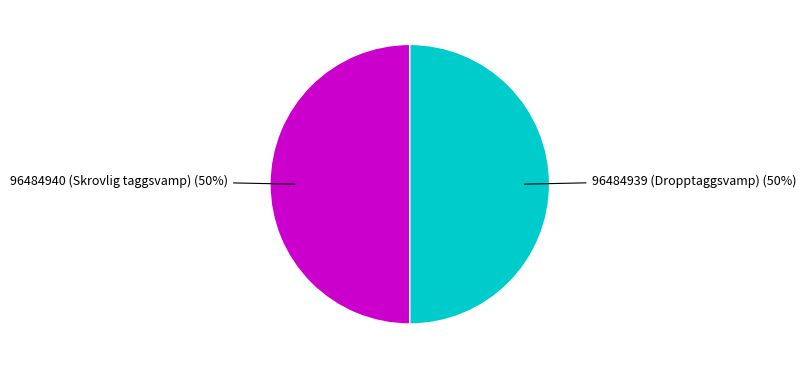

To the nearest percent, what is the average slice percentage?

50%